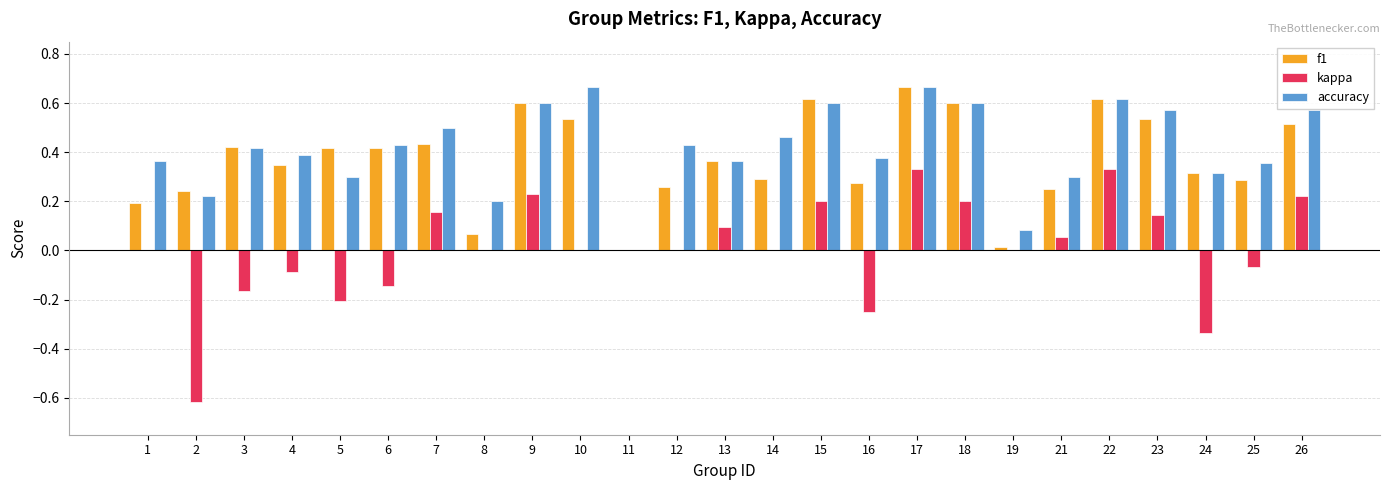

What is the total value across all series at 22?

1.6